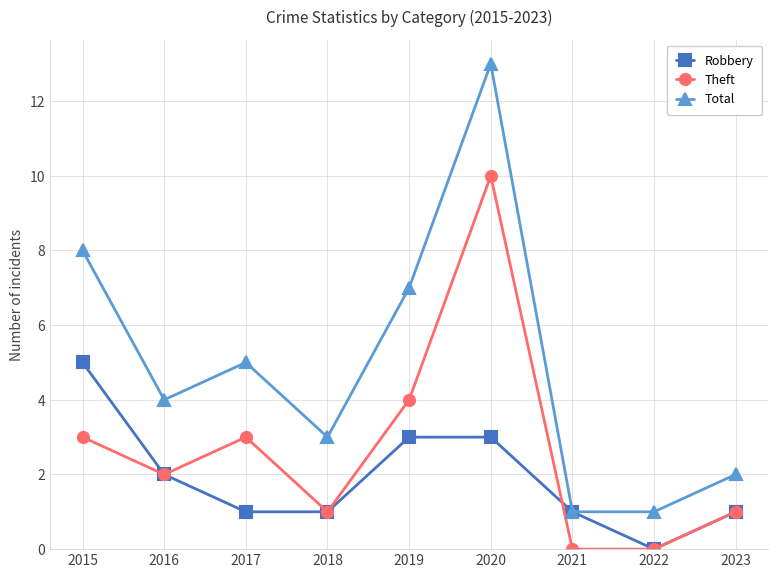

What is the value of the Theft point at the 9th from the left?

1